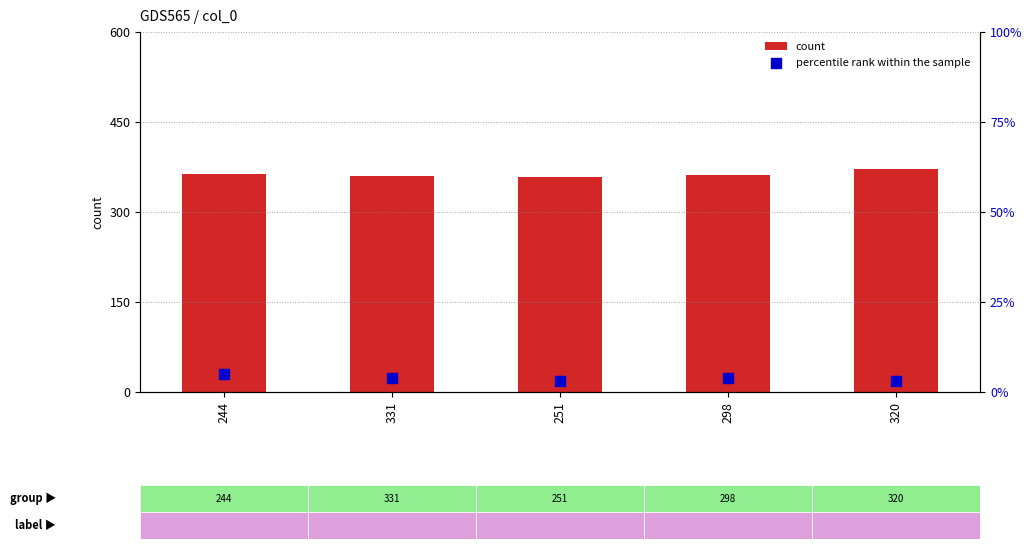

Which series reaches the minimum Y coordinate?

percentile rank within the sample